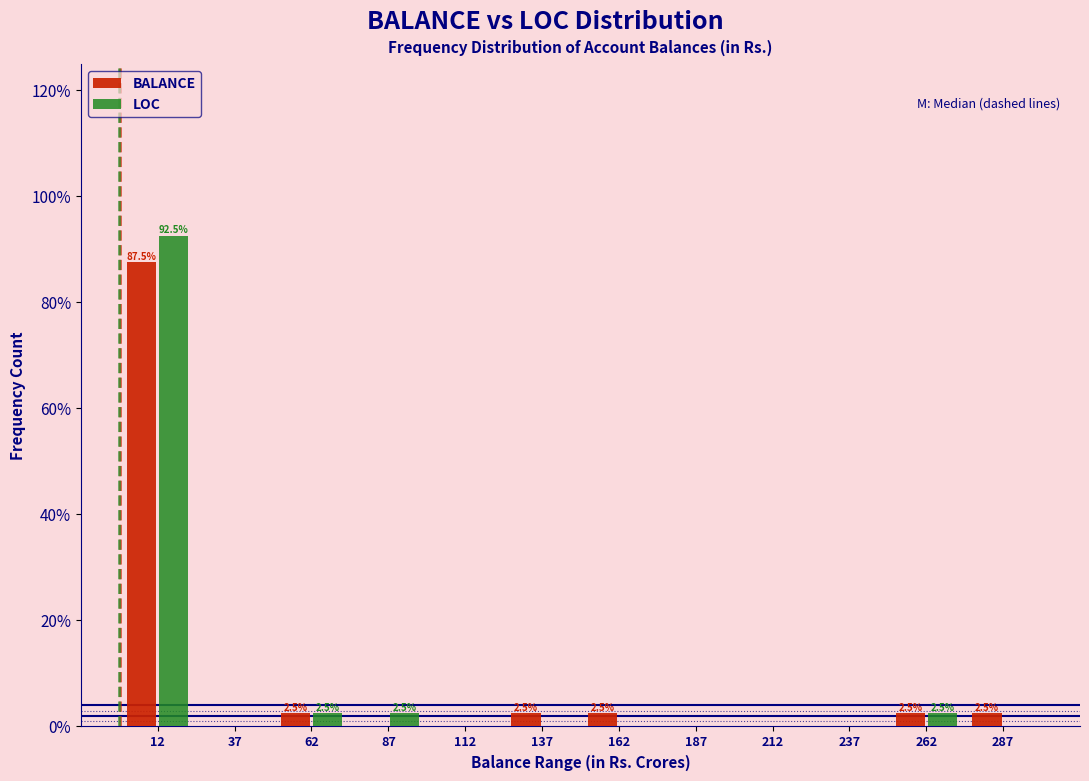

In the LOC series, which range on the x-axis has the tallest bar?

0 to 25